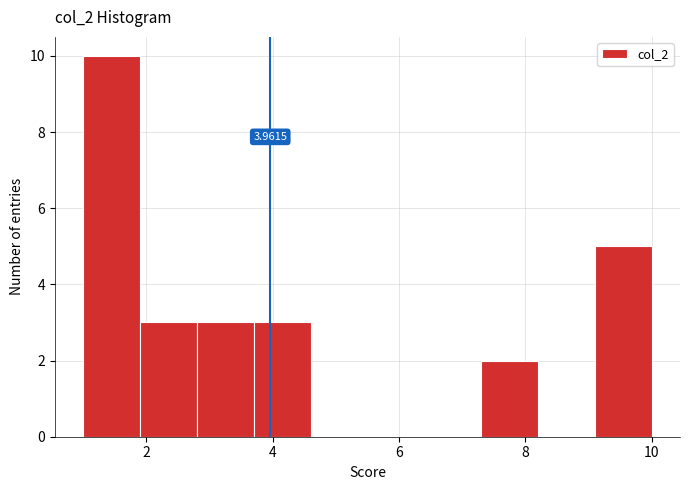

Over which range of the x-axis is the bar tallest?

1.0 to 1.9